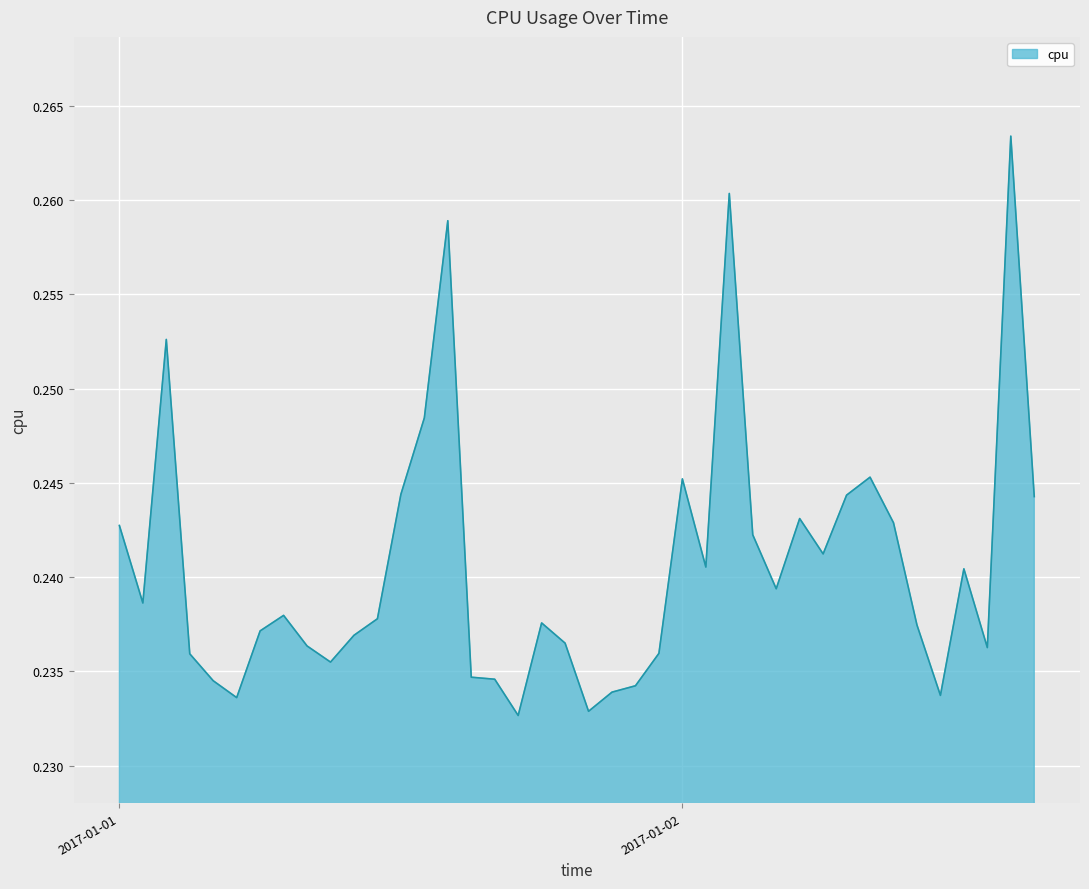

List the labels in order of value, largest first.

2017-01-02 14:00:00, 2017-01-02 02:00:00, 2017-01-01 14:00:00, 2017-01-01 02:00:00, 2017-01-01 13:00:00, 2017-01-02 08:00:00, 2017-01-02 00:00:00, 2017-01-01 12:00:00, 2017-01-02 07:00:00, 2017-01-02 15:00:00, 2017-01-02 05:00:00, 2017-01-02 09:00:00, 2017-01-01 00:00:00, 2017-01-02 03:00:00, 2017-01-02 06:00:00, 2017-01-02 01:00:00, 2017-01-02 12:00:00, 2017-01-02 04:00:00, 2017-01-01 01:00:00, 2017-01-01 07:00:00, 2017-01-01 11:00:00, 2017-01-01 18:00:00, 2017-01-02 10:00:00, 2017-01-01 06:00:00, 2017-01-01 10:00:00, 2017-01-01 19:00:00, 2017-01-01 08:00:00, 2017-01-02 13:00:00, 2017-01-01 23:00:00, 2017-01-01 03:00:00, 2017-01-01 09:00:00, 2017-01-01 15:00:00, 2017-01-01 16:00:00, 2017-01-01 04:00:00, 2017-01-01 22:00:00, 2017-01-01 21:00:00, 2017-01-02 11:00:00, 2017-01-01 05:00:00, 2017-01-01 20:00:00, 2017-01-01 17:00:00